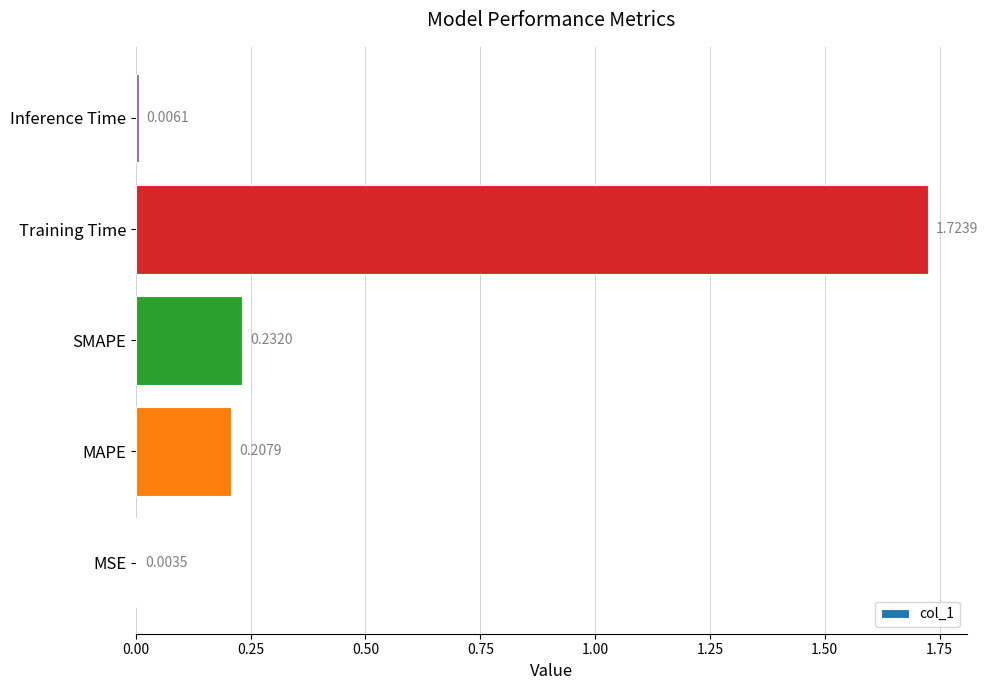

Which has a higher value, SMAPE or Training Time?

Training Time